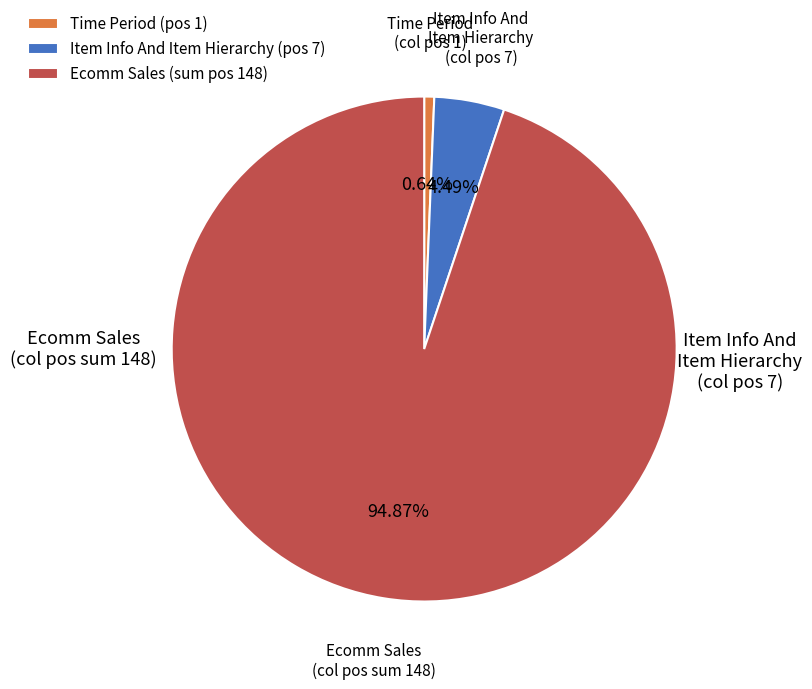

Is Time Period (pos 1) the majority of the pie?

No